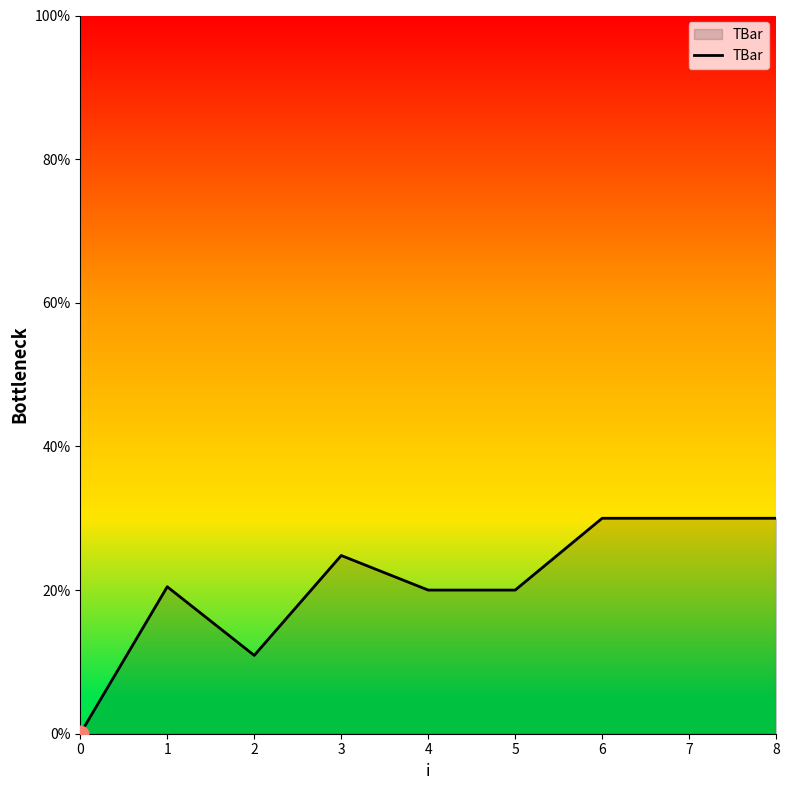

True or false: there are more than 1 points higher than both neighbors.

True